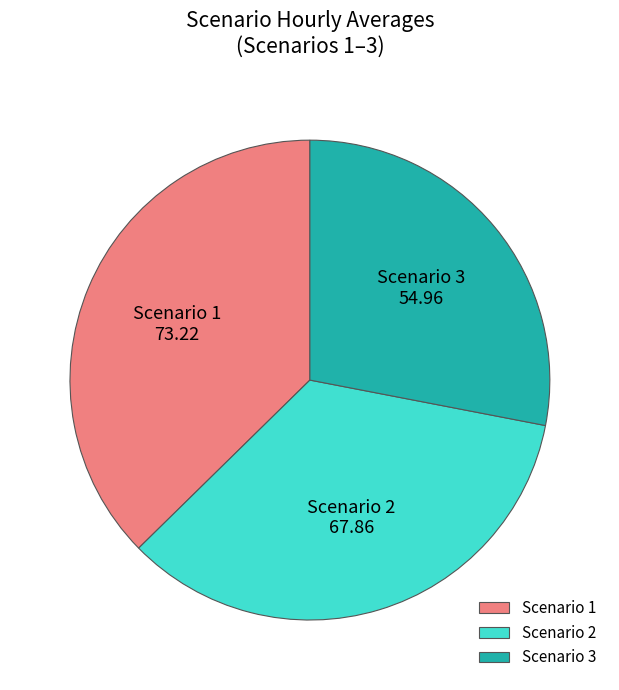

Which slice is the smallest?

Scenario 3